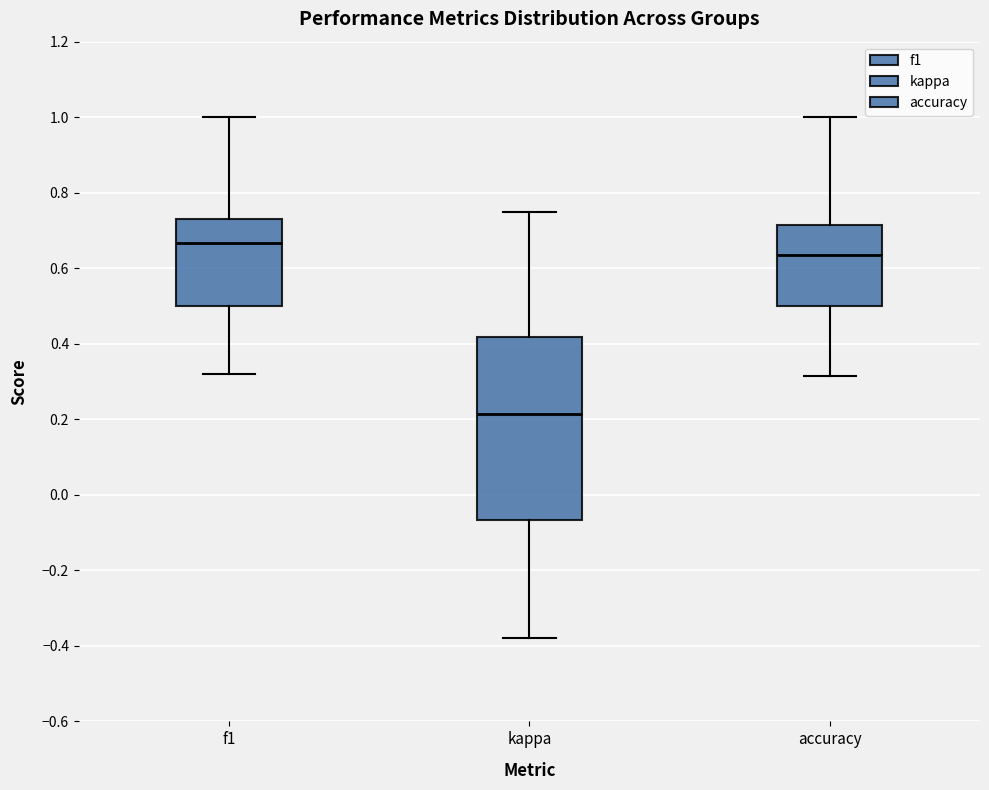

Reading left to right, read every box against the y-axis: the position of its median line, the range the box covers, and the ends of its whiskers. The values are not printed on the chart, so give them approximately, as read against the axis.

f1: median 0.66, box 0.50 to 0.72, whiskers 0.32 to 1.00
kappa: median 0.22, box -0.06 to 0.42, whiskers -0.38 to 0.76
accuracy: median 0.64, box 0.50 to 0.72, whiskers 0.32 to 1.00